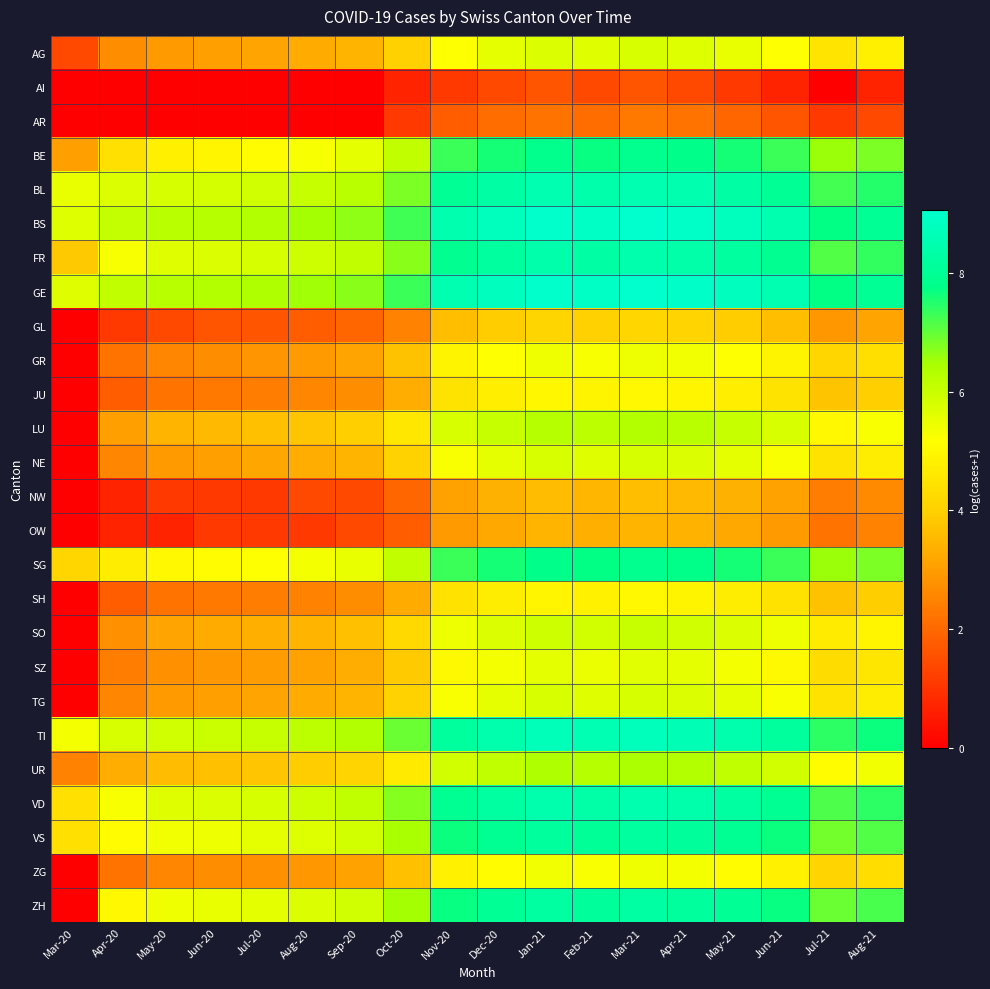

Reading right to left, extract all data points from this chart.

AG: Aug-21=4.8	Jul-21=4.5	Jun-21=5.2	May-21=5.5	Apr-21=5.7	Mar-21=5.7	Feb-21=5.6	Jan-21=5.7	Dec-20=5.5	Nov-20=5.2	Oct-20=4.0	Sep-20=3.4	Aug-20=3.3	Jul-20=3.1	Jun-20=3.0	May-20=2.9	Apr-20=2.7	Mar-20=1.4
AI: Aug-21=0.7	Jul-21=0.0	Jun-21=0.7	May-21=1.1	Apr-21=1.4	Mar-21=1.6	Feb-21=1.4	Jan-21=1.6	Dec-20=1.4	Nov-20=1.1	Oct-20=0.7	Sep-20=0.0	Aug-20=0.0	Jul-20=0.0	Jun-20=0.0	May-20=0.0	Apr-20=0.0	Mar-20=0.0
AR: Aug-21=1.4	Jul-21=1.1	Jun-21=1.6	May-21=1.9	Apr-21=2.2	Mar-21=2.3	Feb-21=2.1	Jan-21=2.2	Dec-20=2.1	Nov-20=1.8	Oct-20=1.1	Sep-20=0.0	Aug-20=0.0	Jul-20=0.0	Jun-20=0.0	May-20=0.0	Apr-20=0.0	Mar-20=0.0
BE: Aug-21=6.8	Jul-21=6.6	Jun-21=7.3	May-21=7.6	Apr-21=7.8	Mar-21=7.9	Feb-21=7.7	Jan-21=7.8	Dec-20=7.6	Nov-20=7.3	Oct-20=6.1	Sep-20=5.5	Aug-20=5.3	Jul-20=5.1	Jun-20=4.9	May-20=4.8	Apr-20=4.4	Mar-20=3.0
BL: Aug-21=7.5	Jul-21=7.2	Jun-21=8.0	May-21=8.3	Apr-21=8.5	Mar-21=8.6	Feb-21=8.4	Jan-21=8.5	Dec-20=8.3	Nov-20=8.0	Oct-20=6.8	Sep-20=6.2	Aug-20=6.0	Jul-20=5.9	Jun-20=5.8	May-20=5.8	Apr-20=5.7	Mar-20=5.5
BS: Aug-21=8.0	Jul-21=7.7	Jun-21=8.5	May-21=8.8	Apr-21=8.9	Mar-21=9.0	Feb-21=8.9	Jan-21=9.0	Dec-20=8.8	Nov-20=8.5	Oct-20=7.3	Sep-20=6.7	Aug-20=6.5	Jul-20=6.4	Jun-20=6.3	May-20=6.2	Apr-20=6.1	Mar-20=5.7
FR: Aug-21=7.4	Jul-21=7.1	Jun-21=7.9	May-21=8.2	Apr-21=8.4	Mar-21=8.5	Feb-21=8.3	Jan-21=8.4	Dec-20=8.2	Nov-20=7.9	Oct-20=6.7	Sep-20=6.1	Aug-20=5.9	Jul-20=5.8	Jun-20=5.7	May-20=5.6	Apr-20=5.3	Mar-20=3.9
GE: Aug-21=8.0	Jul-21=7.7	Jun-21=8.5	May-21=8.8	Apr-21=9.0	Mar-21=9.1	Feb-21=8.9	Jan-21=9.0	Dec-20=8.8	Nov-20=8.5	Oct-20=7.3	Sep-20=6.7	Aug-20=6.5	Jul-20=6.4	Jun-20=6.3	May-20=6.3	Apr-20=6.1	Mar-20=5.7
GL: Aug-21=3.1	Jul-21=2.9	Jun-21=3.6	May-21=3.9	Apr-21=4.1	Mar-21=4.2	Feb-21=4.0	Jan-21=4.1	Dec-20=3.9	Nov-20=3.6	Oct-20=2.5	Sep-20=1.9	Aug-20=1.8	Jul-20=1.6	Jun-20=1.6	May-20=1.4	Apr-20=1.1	Mar-20=0.0
GR: Aug-21=4.4	Jul-21=4.1	Jun-21=4.9	May-21=5.2	Apr-21=5.4	Mar-21=5.4	Feb-21=5.3	Jan-21=5.4	Dec-20=5.2	Nov-20=4.9	Oct-20=3.7	Sep-20=3.1	Aug-20=2.9	Jul-20=2.8	Jun-20=2.7	May-20=2.6	Apr-20=2.2	Mar-20=0.0
JU: Aug-21=4.0	Jul-21=3.7	Jun-21=4.5	May-21=4.8	Apr-21=4.9	Mar-21=5.0	Feb-21=4.9	Jan-21=5.0	Dec-20=4.8	Nov-20=4.5	Oct-20=3.3	Sep-20=2.7	Aug-20=2.6	Jul-20=2.4	Jun-20=2.3	May-20=2.2	Apr-20=1.8	Mar-20=0.0
LU: Aug-21=5.2	Jul-21=5.0	Jun-21=5.8	May-21=6.0	Apr-21=6.2	Mar-21=6.3	Feb-21=6.2	Jan-21=6.3	Dec-20=6.0	Nov-20=5.8	Oct-20=4.6	Sep-20=4.0	Aug-20=3.8	Jul-20=3.7	Jun-20=3.6	May-20=3.4	Apr-20=3.0	Mar-20=0.0
NE: Aug-21=4.7	Jul-21=4.5	Jun-21=5.2	May-21=5.5	Apr-21=5.7	Mar-21=5.8	Feb-21=5.7	Jan-21=5.8	Dec-20=5.5	Nov-20=5.2	Oct-20=4.1	Sep-20=3.5	Aug-20=3.3	Jul-20=3.2	Jun-20=3.0	May-20=2.9	Apr-20=2.6	Mar-20=0.0
NW: Aug-21=2.6	Jul-21=2.4	Jun-21=3.1	May-21=3.4	Apr-21=3.6	Mar-21=3.6	Feb-21=3.5	Jan-21=3.6	Dec-20=3.4	Nov-20=3.1	Oct-20=1.9	Sep-20=1.4	Aug-20=1.4	Jul-20=1.1	Jun-20=1.1	May-20=1.1	Apr-20=0.7	Mar-20=0.0
OW: Aug-21=2.5	Jul-21=2.2	Jun-21=2.9	May-21=3.2	Apr-21=3.4	Mar-21=3.5	Feb-21=3.3	Jan-21=3.4	Dec-20=3.2	Nov-20=2.9	Oct-20=1.8	Sep-20=1.4	Aug-20=1.1	Jul-20=1.1	Jun-20=1.1	May-20=0.7	Apr-20=0.7	Mar-20=0.0
SG: Aug-21=6.8	Jul-21=6.5	Jun-21=7.3	May-21=7.6	Apr-21=7.8	Mar-21=7.9	Feb-21=7.7	Jan-21=7.8	Dec-20=7.6	Nov-20=7.3	Oct-20=6.1	Sep-20=5.5	Aug-20=5.3	Jul-20=5.2	Jun-20=5.1	May-20=5.0	Apr-20=4.7	Mar-20=4.1
SH: Aug-21=3.9	Jul-21=3.7	Jun-21=4.4	May-21=4.7	Apr-21=4.9	Mar-21=5.0	Feb-21=4.8	Jan-21=4.9	Dec-20=4.7	Nov-20=4.4	Oct-20=3.3	Sep-20=2.7	Aug-20=2.5	Jul-20=2.4	Jun-20=2.3	May-20=2.2	Apr-20=1.8	Mar-20=0.0
SO: Aug-21=4.9	Jul-21=4.7	Jun-21=5.4	May-21=5.7	Apr-21=5.9	Mar-21=6.0	Feb-21=5.8	Jan-21=5.9	Dec-20=5.7	Nov-20=5.4	Oct-20=4.2	Sep-20=3.7	Aug-20=3.5	Jul-20=3.3	Jun-20=3.3	May-20=3.1	Apr-20=2.8	Mar-20=0.0
SZ: Aug-21=4.6	Jul-21=4.3	Jun-21=5.1	May-21=5.3	Apr-21=5.5	Mar-21=5.6	Feb-21=5.5	Jan-21=5.6	Dec-20=5.3	Nov-20=5.1	Oct-20=3.9	Sep-20=3.3	Aug-20=3.1	Jul-20=3.0	Jun-20=2.9	May-20=2.8	Apr-20=2.4	Mar-20=0.0
TG: Aug-21=4.7	Jul-21=4.5	Jun-21=5.2	May-21=5.5	Apr-21=5.7	Mar-21=5.8	Feb-21=5.6	Jan-21=5.7	Dec-20=5.5	Nov-20=5.2	Oct-20=4.0	Sep-20=3.5	Aug-20=3.3	Jul-20=3.1	Jun-20=3.0	May-20=2.9	Apr-20=2.6	Mar-20=0.0
TI: Aug-21=7.7	Jul-21=7.4	Jun-21=8.2	May-21=8.4	Apr-21=8.6	Mar-21=8.7	Feb-21=8.6	Jan-21=8.7	Dec-20=8.4	Nov-20=8.2	Oct-20=7.0	Sep-20=6.4	Aug-20=6.2	Jul-20=6.0	Jun-20=6.0	May-20=5.9	Apr-20=5.8	Mar-20=5.3
UR: Aug-21=5.4	Jul-21=5.1	Jun-21=5.9	May-21=6.1	Apr-21=6.3	Mar-21=6.4	Feb-21=6.3	Jan-21=6.4	Dec-20=6.1	Nov-20=5.9	Oct-20=4.7	Sep-20=4.1	Aug-20=3.9	Jul-20=3.8	Jun-20=3.7	May-20=3.6	Apr-20=3.3	Mar-20=2.5
VD: Aug-21=7.4	Jul-21=7.2	Jun-21=7.9	May-21=8.2	Apr-21=8.4	Mar-21=8.5	Feb-21=8.3	Jan-21=8.4	Dec-20=8.2	Nov-20=7.9	Oct-20=6.7	Sep-20=6.1	Aug-20=5.9	Jul-20=5.8	Jun-20=5.7	May-20=5.6	Apr-20=5.3	Mar-20=4.4
VS: Aug-21=7.1	Jul-21=6.9	Jun-21=7.7	May-21=7.9	Apr-21=8.1	Mar-21=8.2	Feb-21=8.1	Jan-21=8.2	Dec-20=7.9	Nov-20=7.7	Oct-20=6.4	Sep-20=5.9	Aug-20=5.7	Jul-20=5.5	Jun-20=5.4	May-20=5.4	Apr-20=5.1	Mar-20=4.4
ZG: Aug-21=4.3	Jul-21=4.1	Jun-21=4.8	May-21=5.1	Apr-21=5.3	Mar-21=5.4	Feb-21=5.2	Jan-21=5.4	Dec-20=5.1	Nov-20=4.8	Oct-20=3.7	Sep-20=3.1	Aug-20=2.9	Jul-20=2.8	Jun-20=2.7	May-20=2.6	Apr-20=2.2	Mar-20=0.0
ZH: Aug-21=7.2	Jul-21=6.9	Jun-21=7.7	May-21=8.0	Apr-21=8.2	Mar-21=8.3	Feb-21=8.1	Jan-21=8.2	Dec-20=8.0	Nov-20=7.7	Oct-20=6.5	Sep-20=5.9	Aug-20=5.7	Jul-20=5.6	Jun-20=5.5	May-20=5.4	Apr-20=5.0	Mar-20=0.0